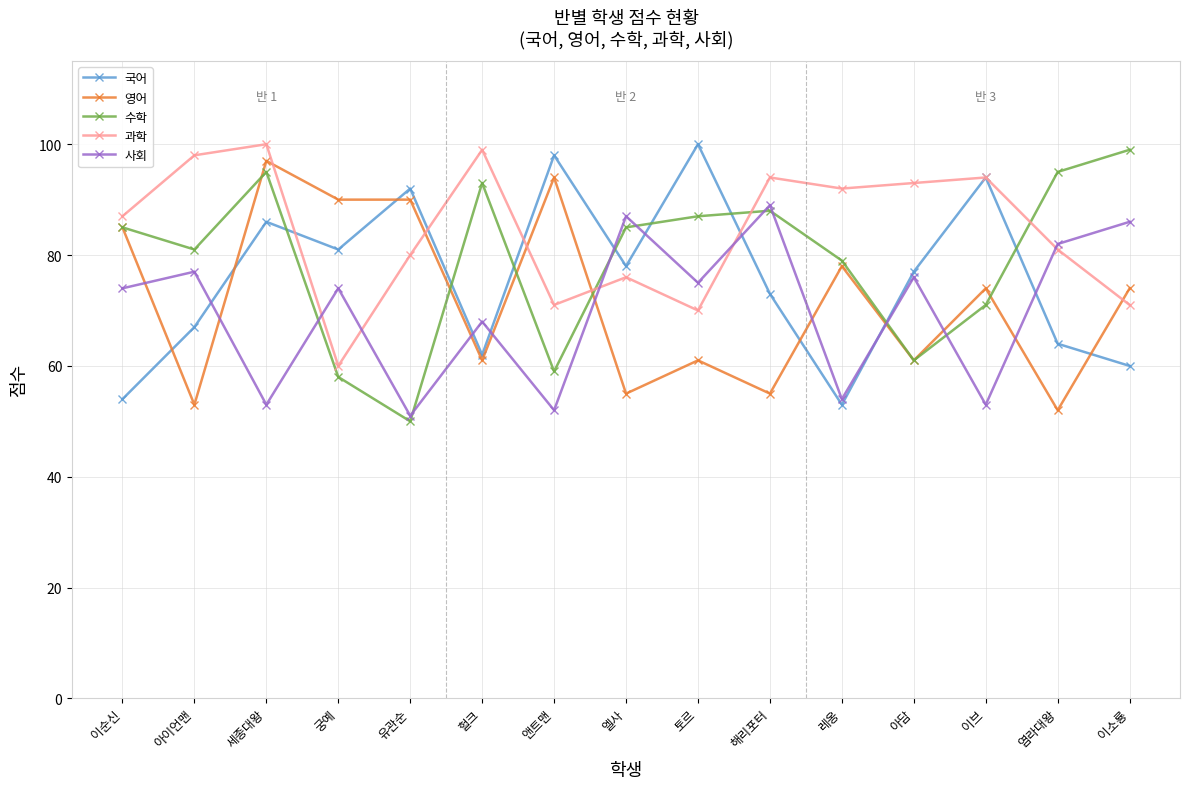

What is the maximum value shown in the chart?

100